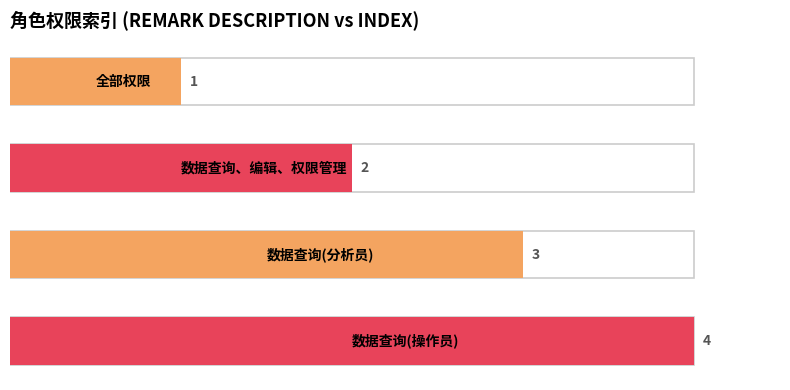

Count the values in the range 2 to 4.

3